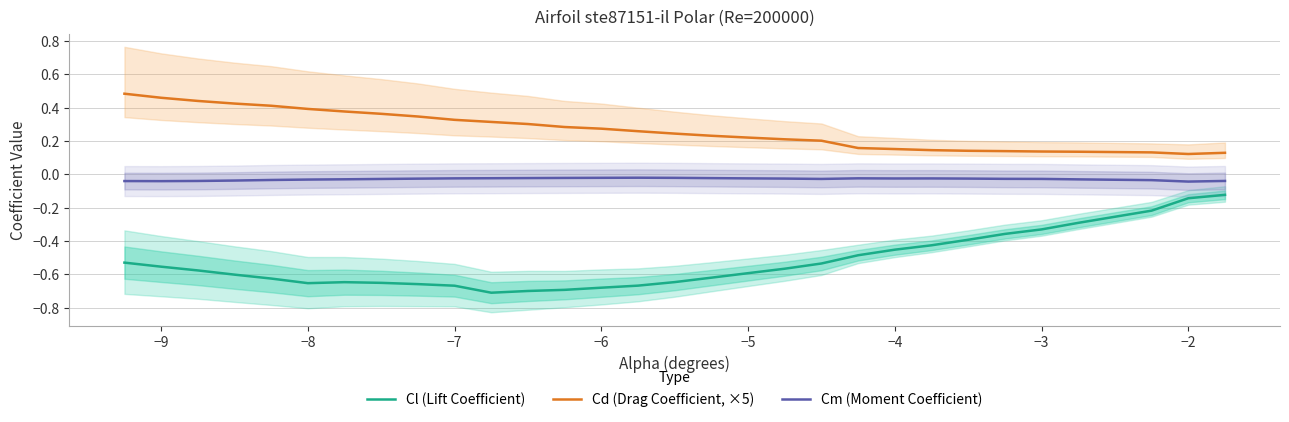

The value of Cl (Lift Coefficient) at −2 is -0.2. True or false?

False